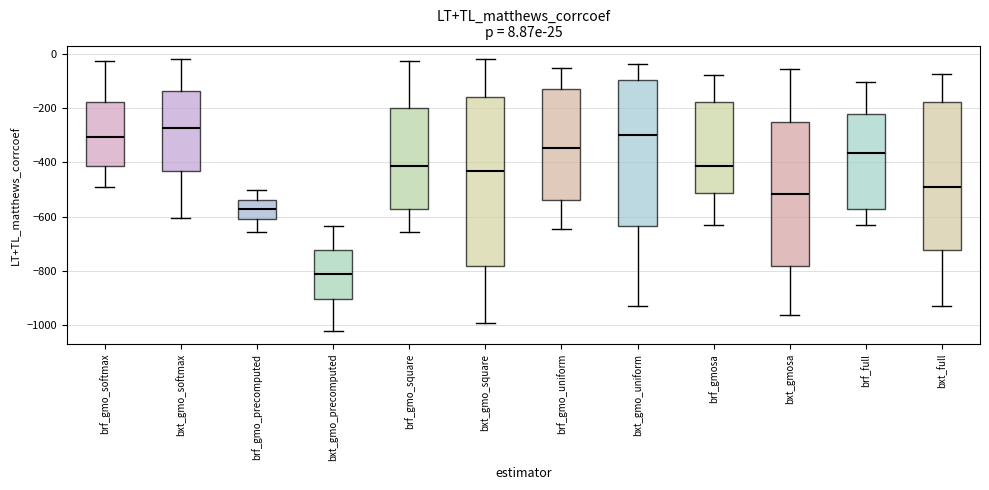

Which box's median line is the lowest?

bxt_gmo_precomputed